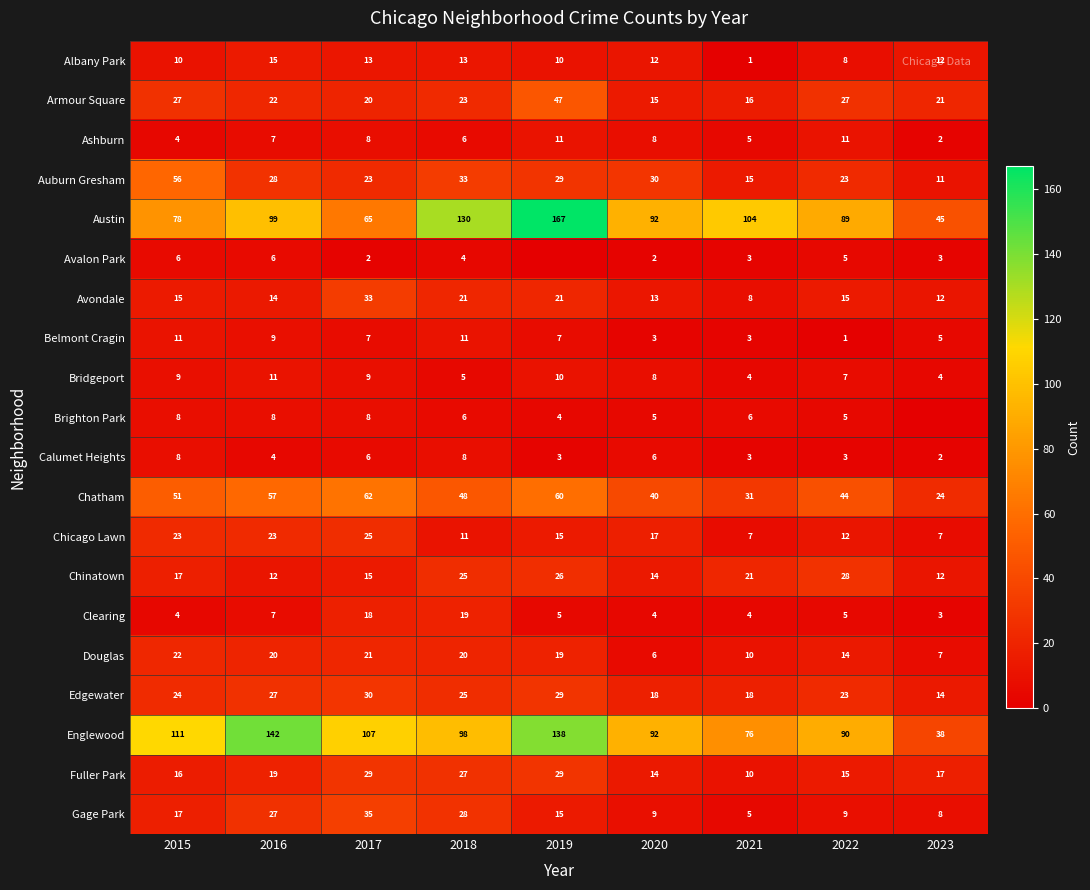

Where is Clearing nearest to the value 11?

2016